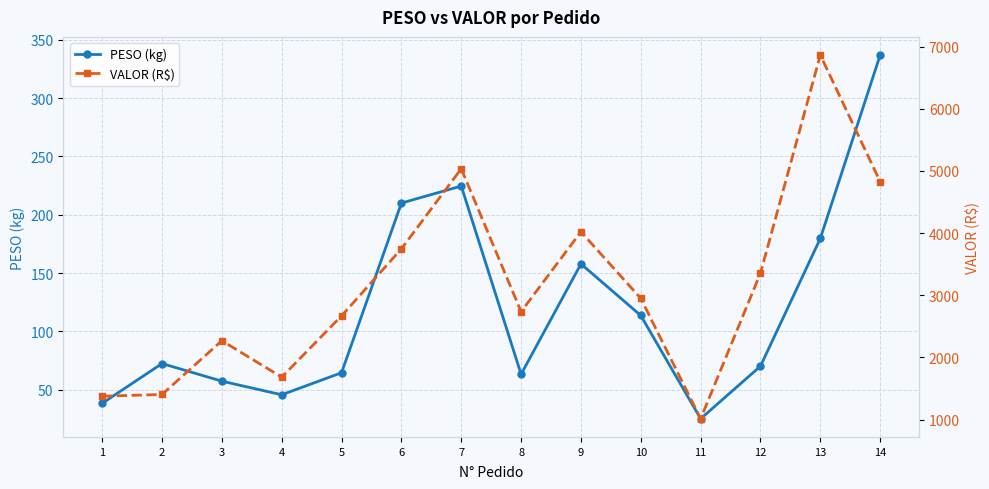

Is it true that VALOR (R$) equals 1670.3 at 7?

False